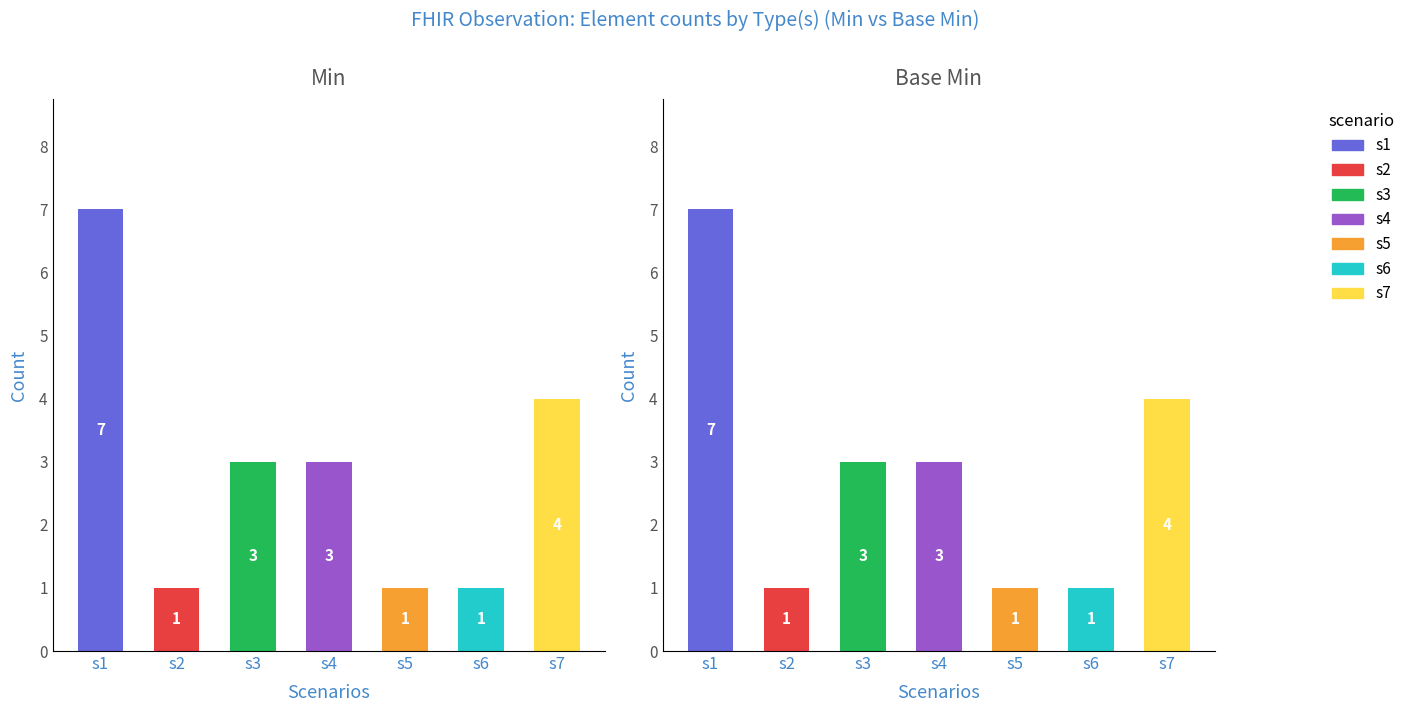

The value of min_values at s1 is 7. True or false?

True